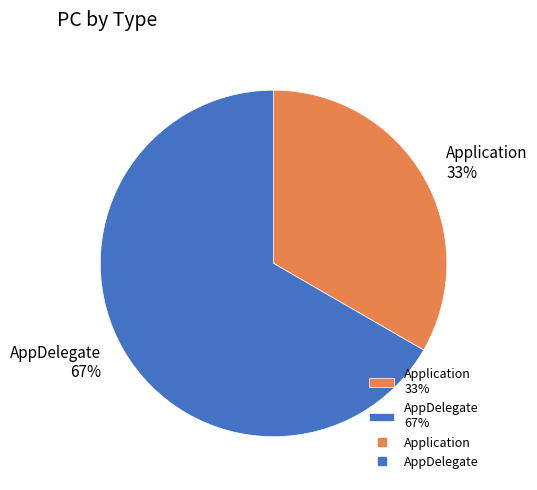

Which slice is the largest?

AppDelegate